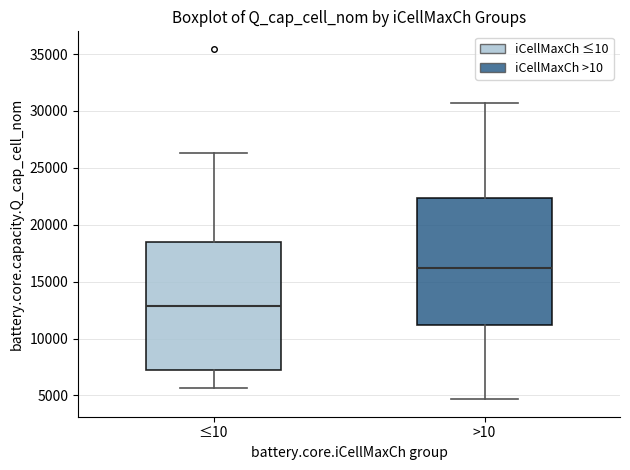

Reading left to right, transcribe this box plot: for each box, give where its median line is, the range the box spans, and where its two whiskers end, as read against the y-axis. The values are not printed on the chart, so give them approximately, as read against the axis.

≤10: median 13000, box 7000 to 18500, whiskers 5500 to 26500
>10: median 16000, box 11000 to 22500, whiskers 4500 to 30500